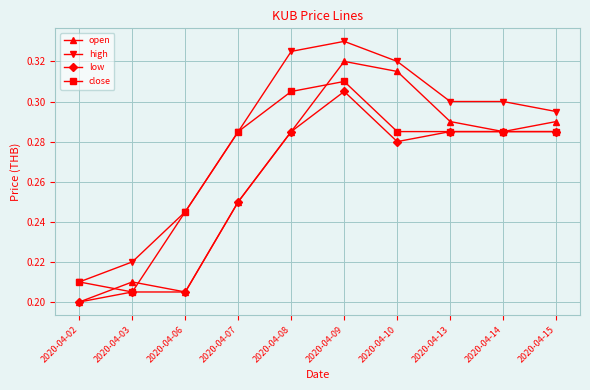

The low series shows 0.3 at 2020-04-02. True or false?

False